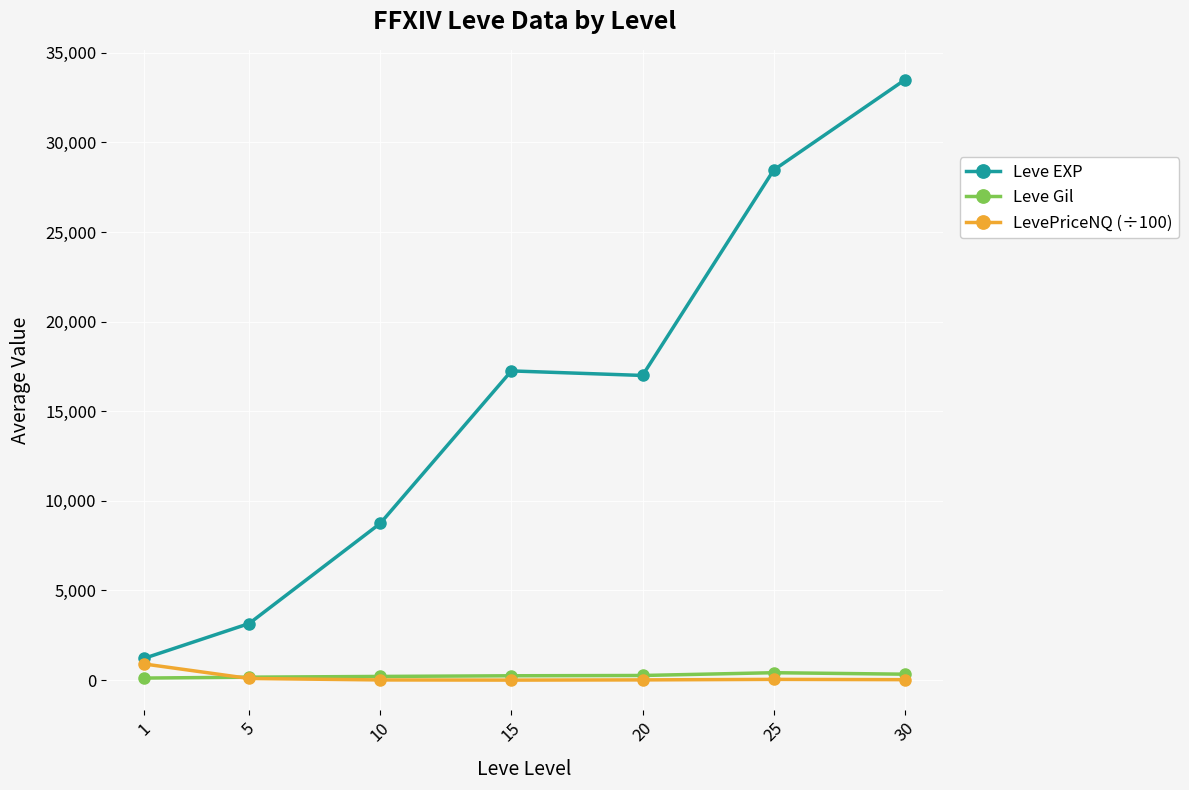

Which series has the largest range (max minus min)?

Leve EXP